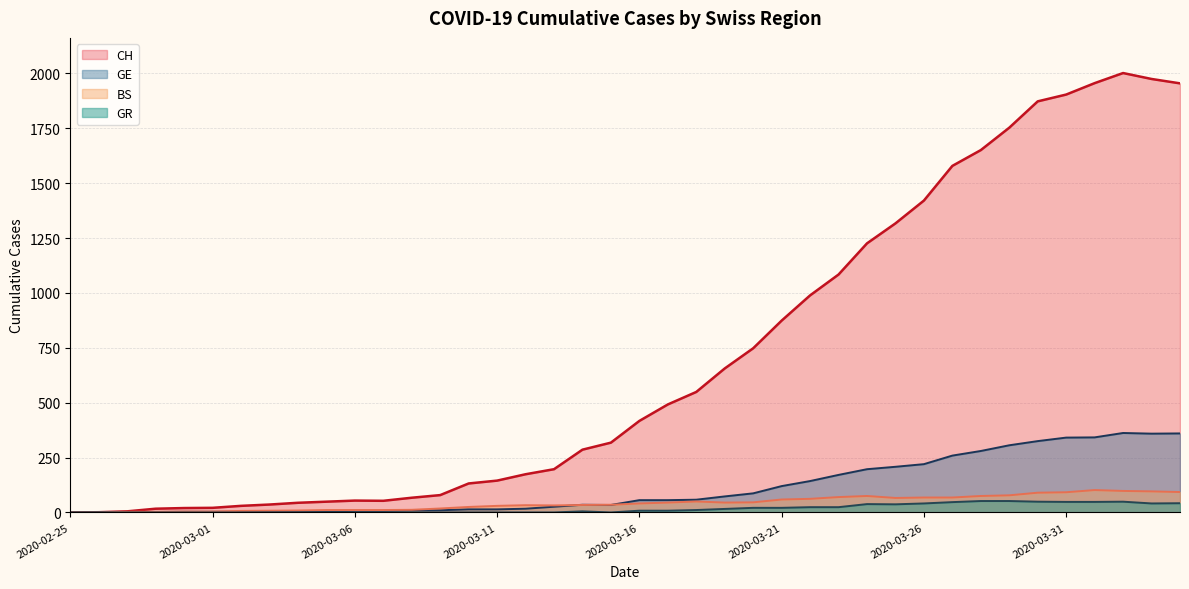

Which category has the highest value in the GE series?

2020-04-02